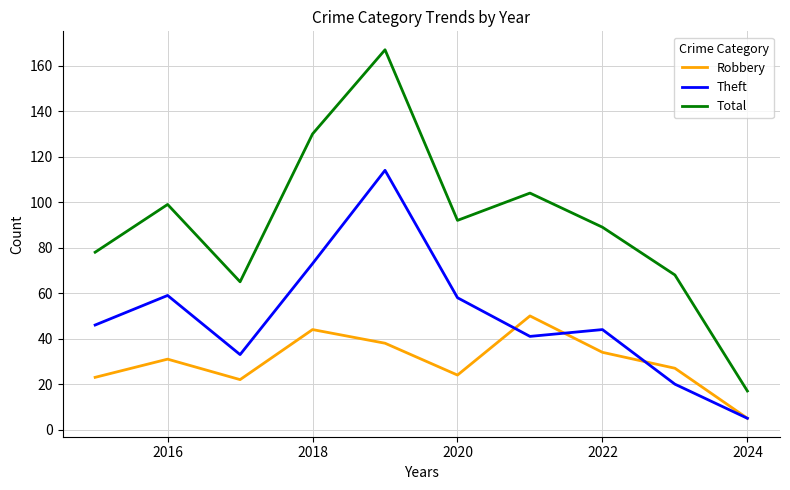

Rank the series by their maximum value, from highest to lowest.

Total, Theft, Robbery